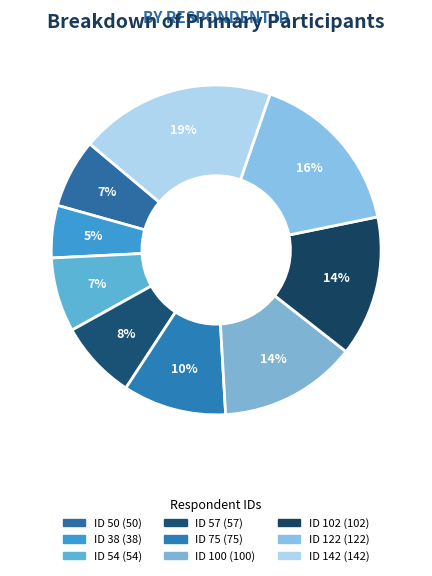

To the nearest percent, what percentage of the pie is ID 54?

7%